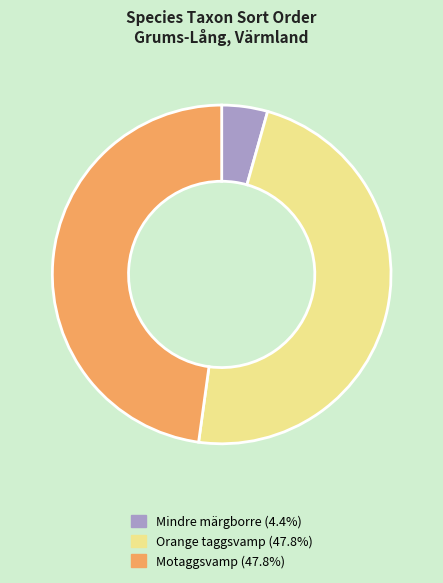

Does Motaggsvamp account for over 50% of the chart?

No